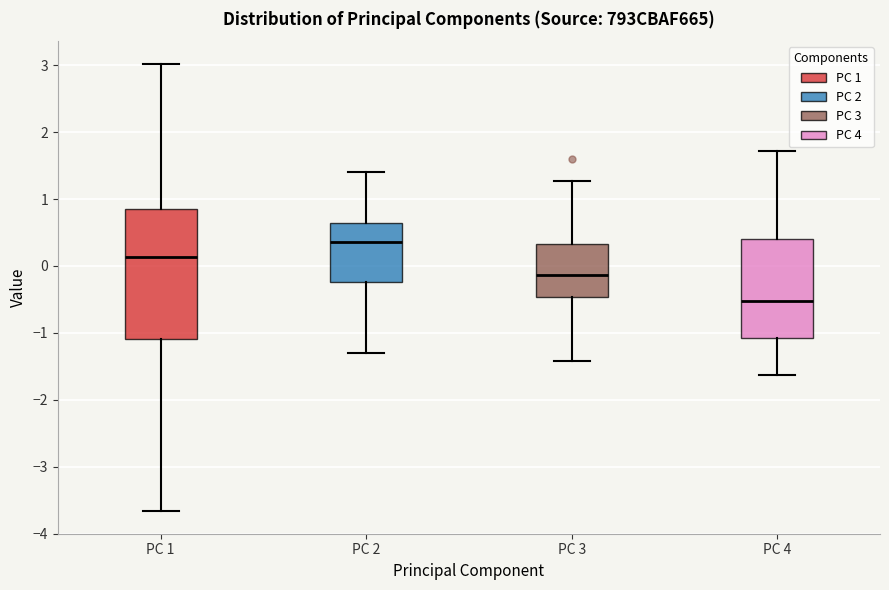

Comparing the boxes themselves (not the whiskers), which one is the tallest?

PC 1